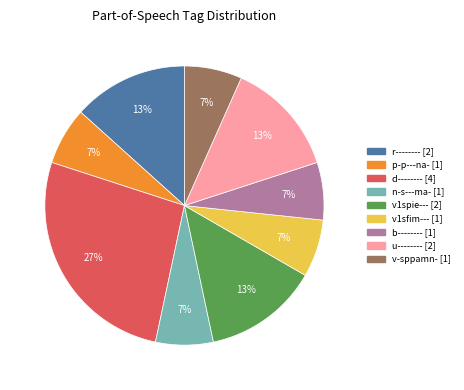

How many slices are in this pie chart?

9